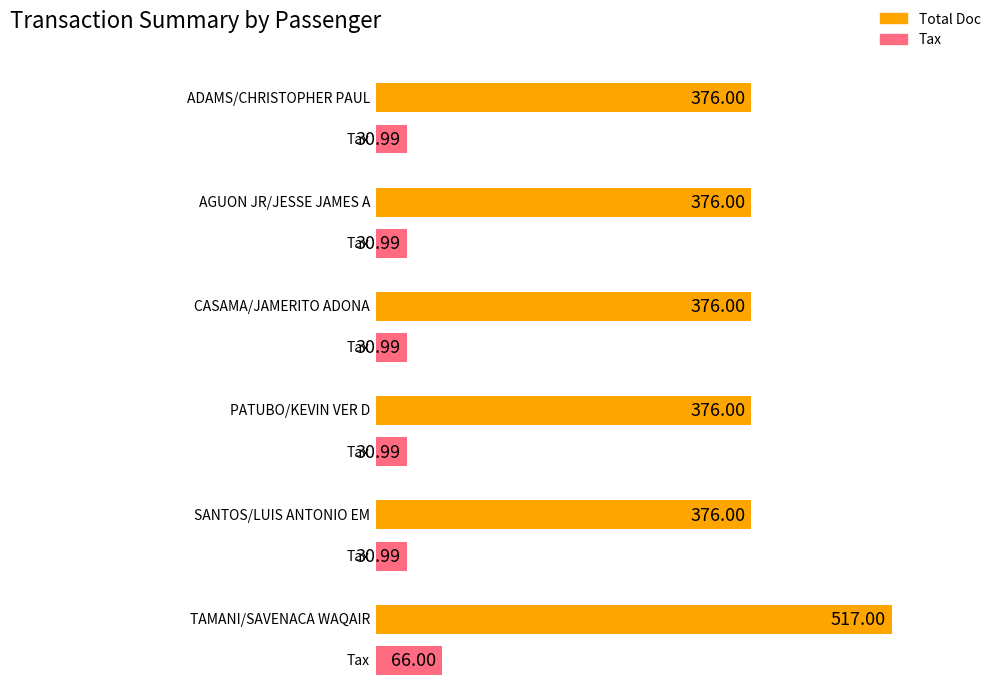

What is the label of the 2nd bar from the right?

SANTOS/LUIS ANTONIO EMUL